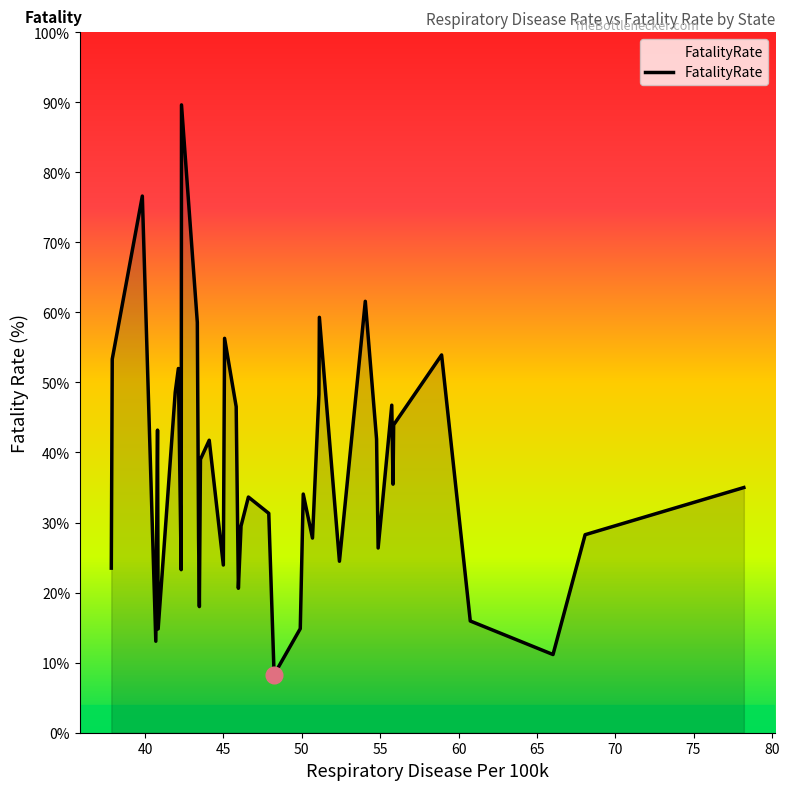

What is the smallest value displayed?

8.3